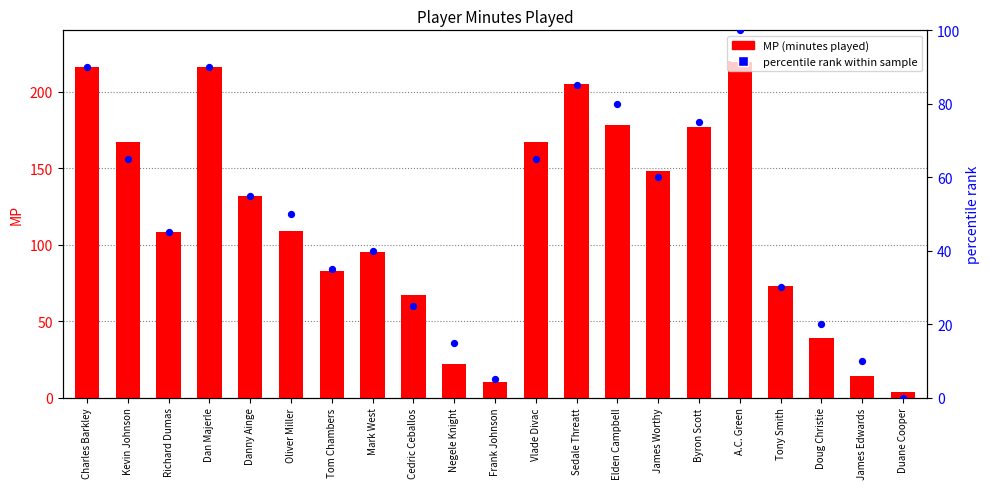

What is the total value across all series at Tom Chambers?

118